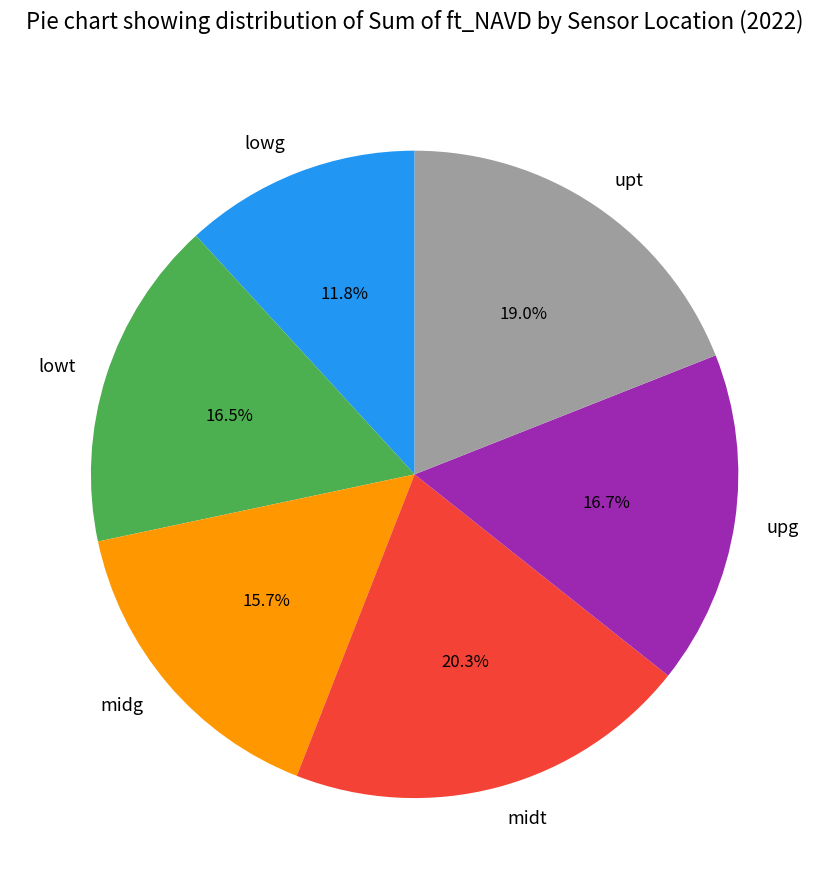

How many segments does this pie chart have?

6